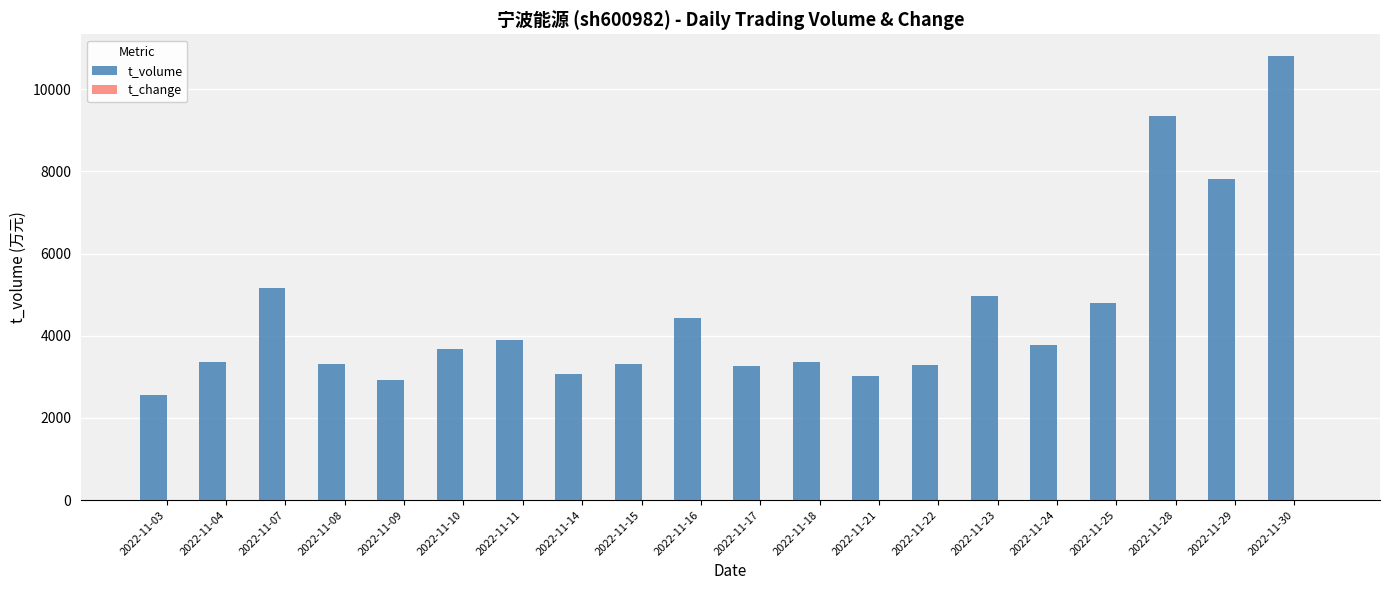

At which category does the chart reach its peak across all series?

2022-11-30